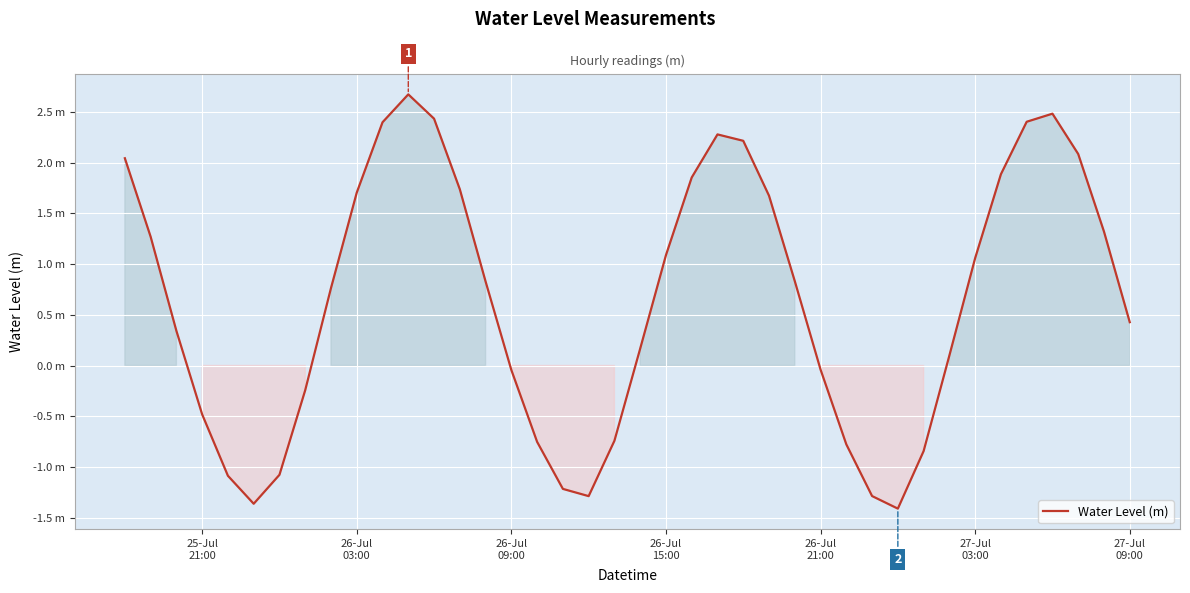

Does the chart have visible grid lines?

Yes